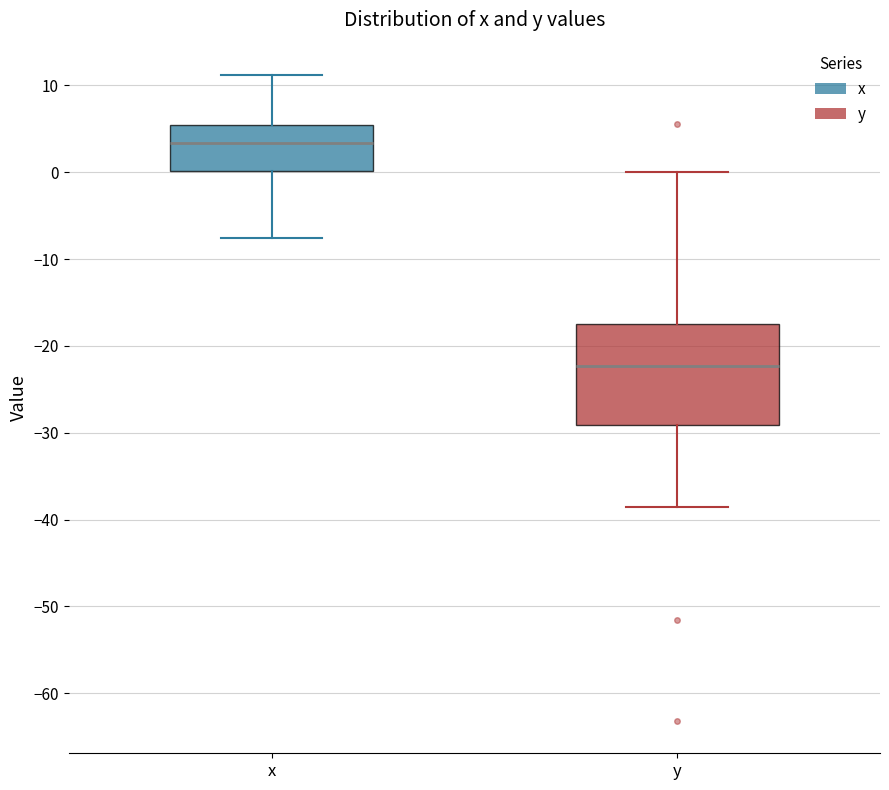

Comparing the boxes themselves (not the whiskers), which one is the tallest?

y